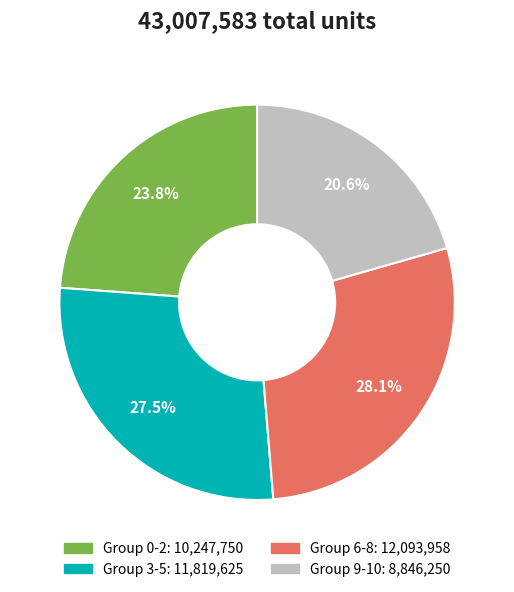

Does any single category account for the majority?

No